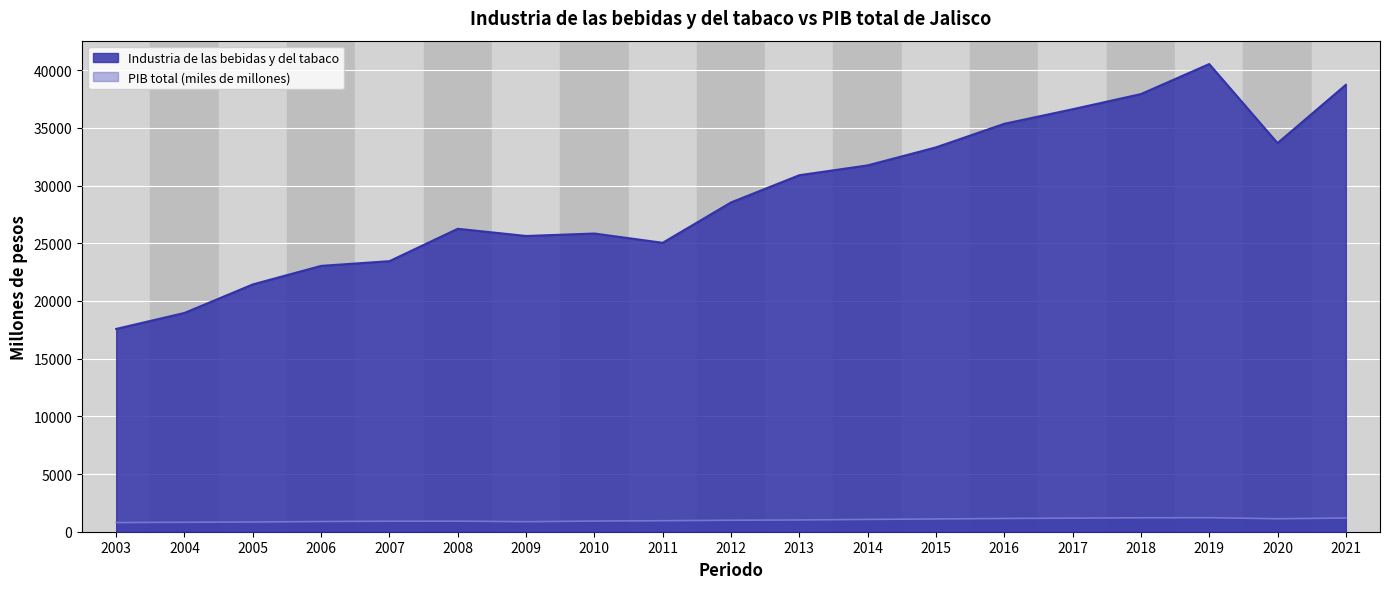

At which label does PIB total reach its minimum?

2003